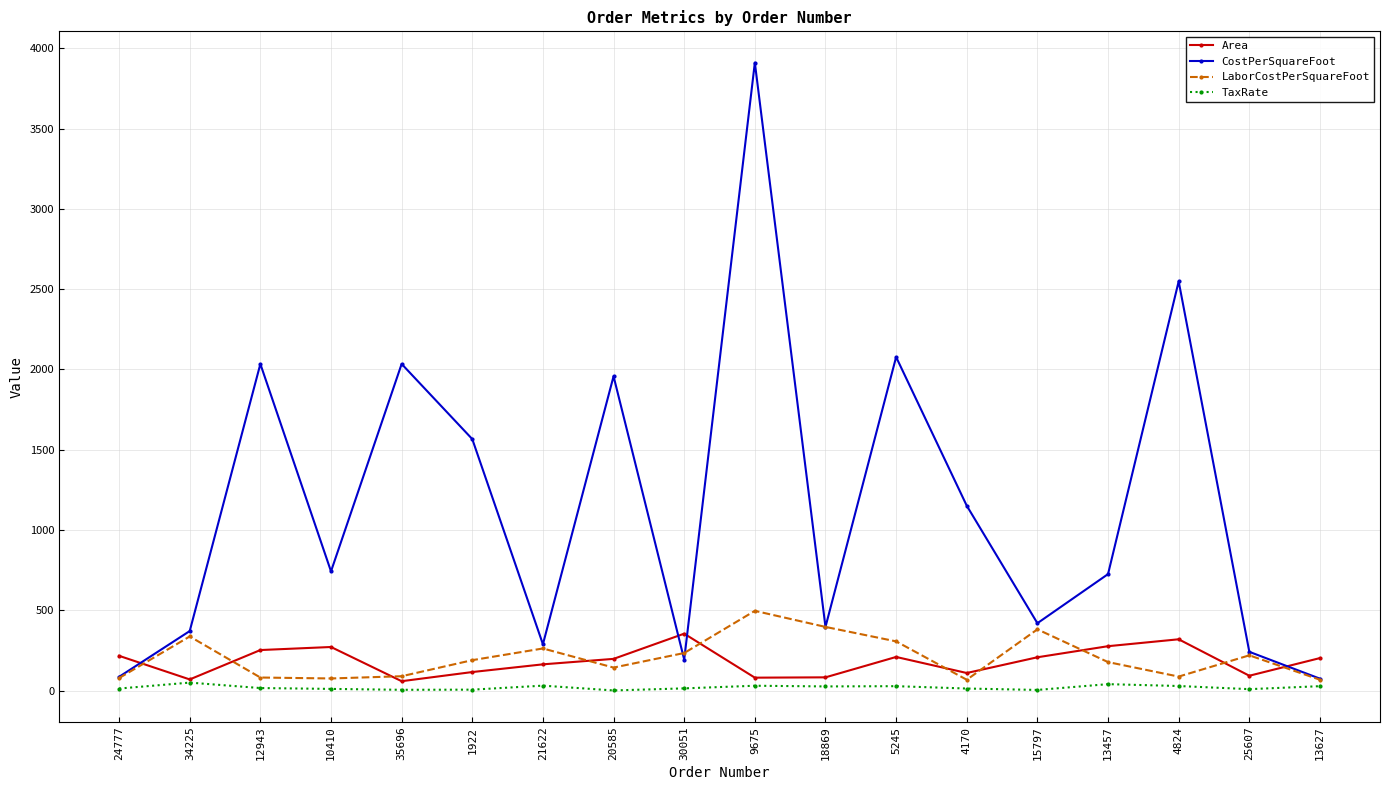

Which series has the widest spread of values?

CostPerSquareFoot